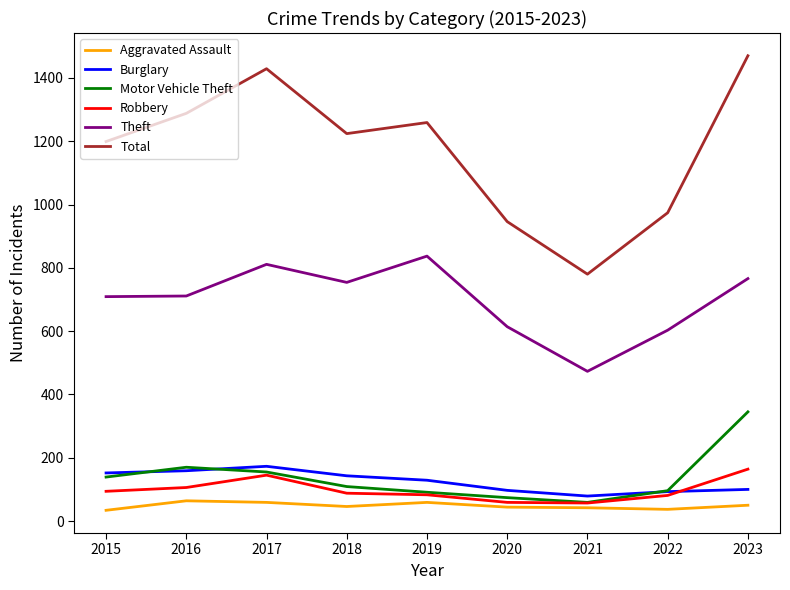

Is the value of Robbery at 2016 greater than the value of Burglary at 2015?

No